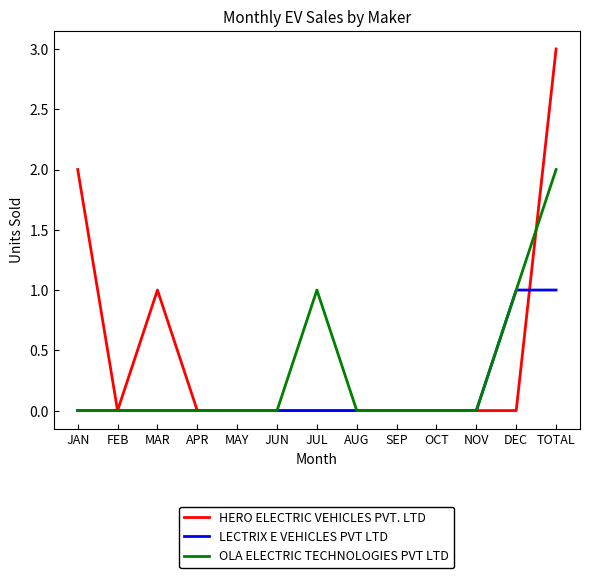

True or false: OLA ELECTRIC TECHNOLOGIES PVT LTD has a value of 1 at NOV.

False